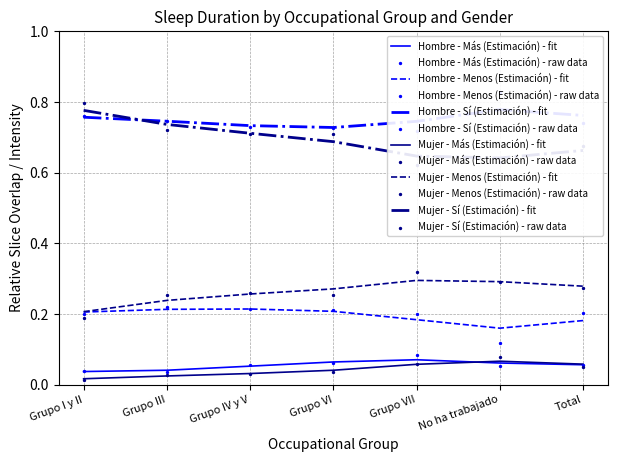

At how many categories does at least one series exceed 0?

7